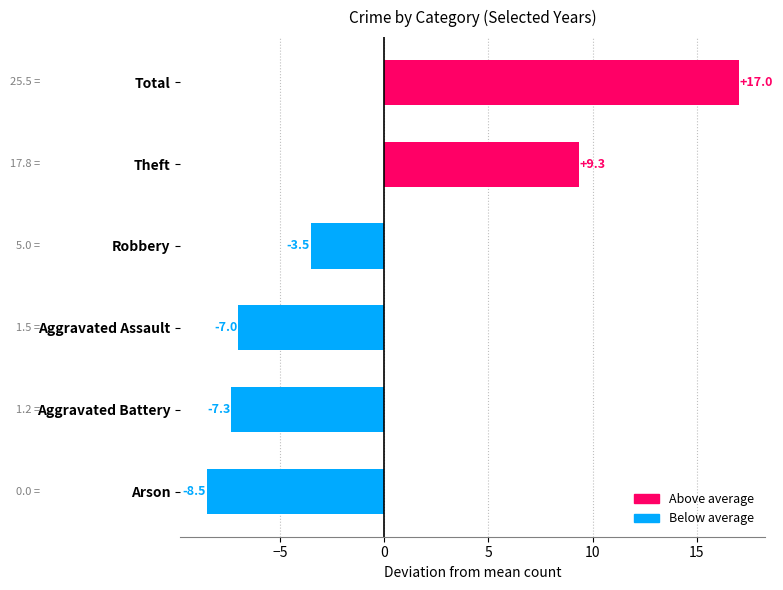

Which category has the lowest value across all series?

Arson